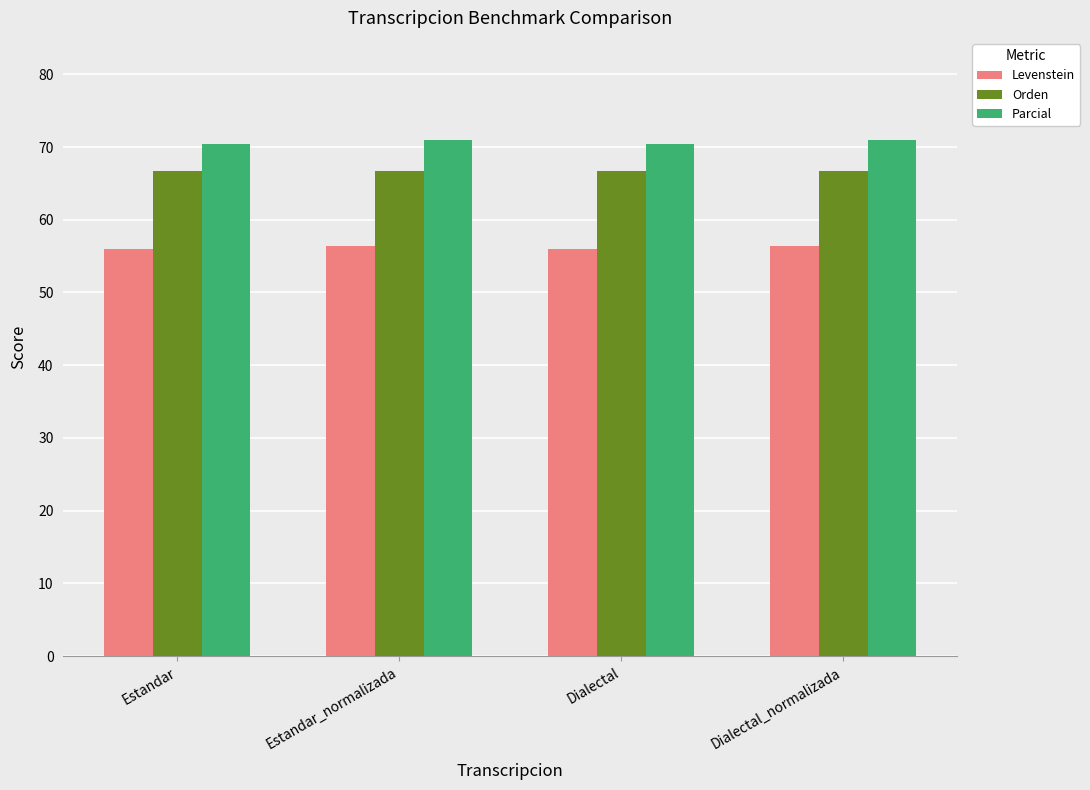

What is the total value across all series at Estandar?

193.0